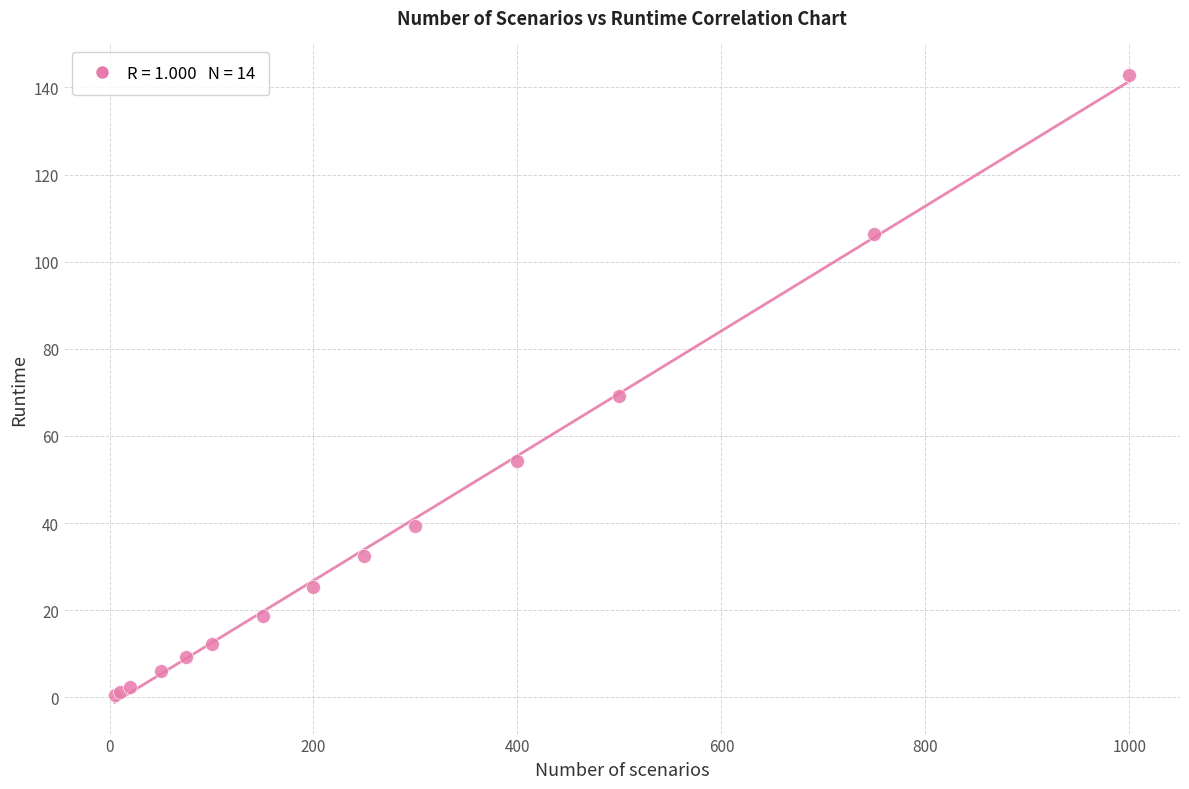

What Y value in the scatter plot is closest to 71?

69.2